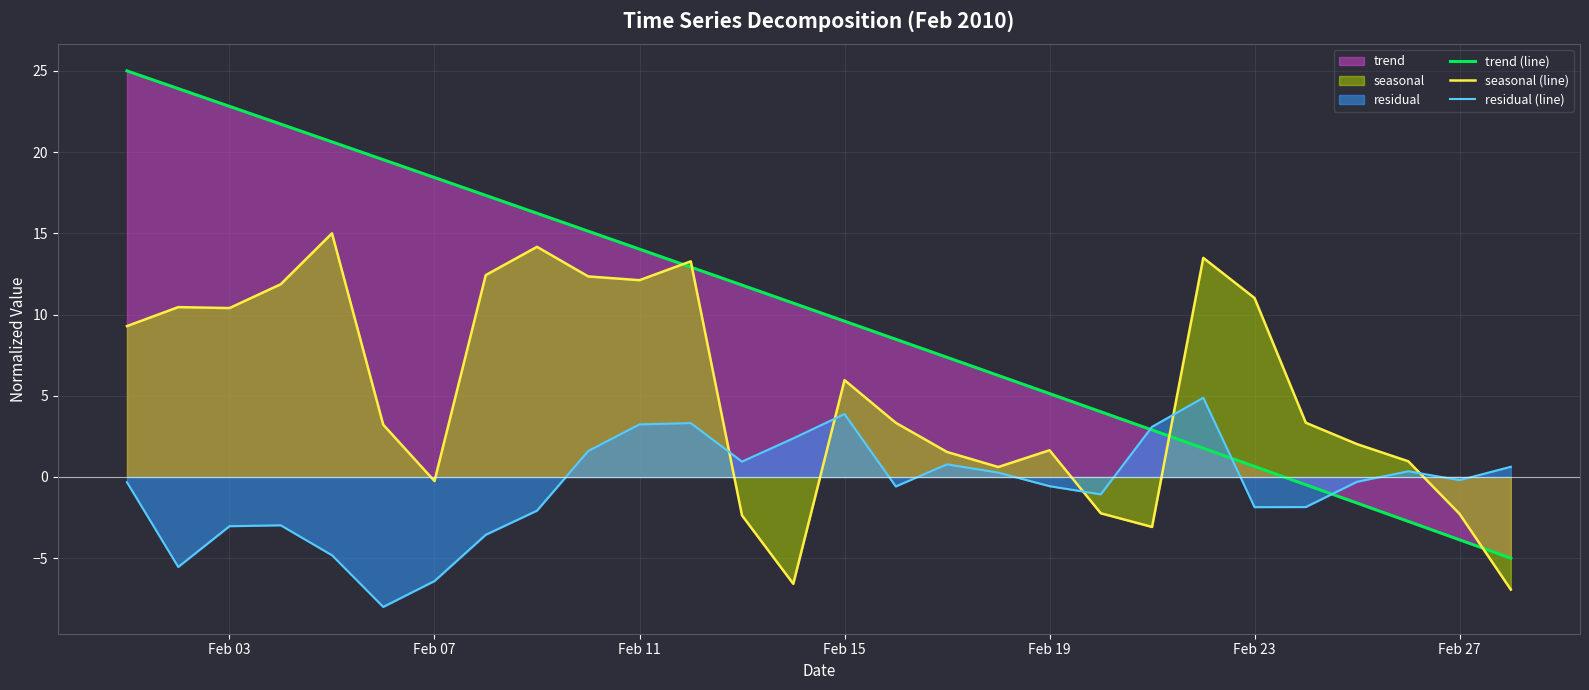

How many data points in trend (line) are less than 10?

14